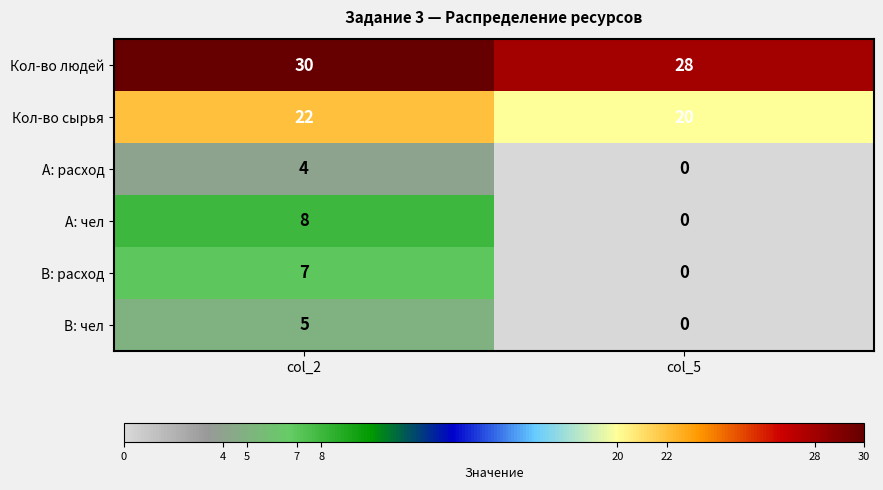

Reading right to left, list all the values displayed in this chart.

Кол-во людей: 28	30
Кол-во сырья: 20	22
А: расход: 0	4
А: чел: 0	8
В: расход: 0	7
В: чел: 0	5